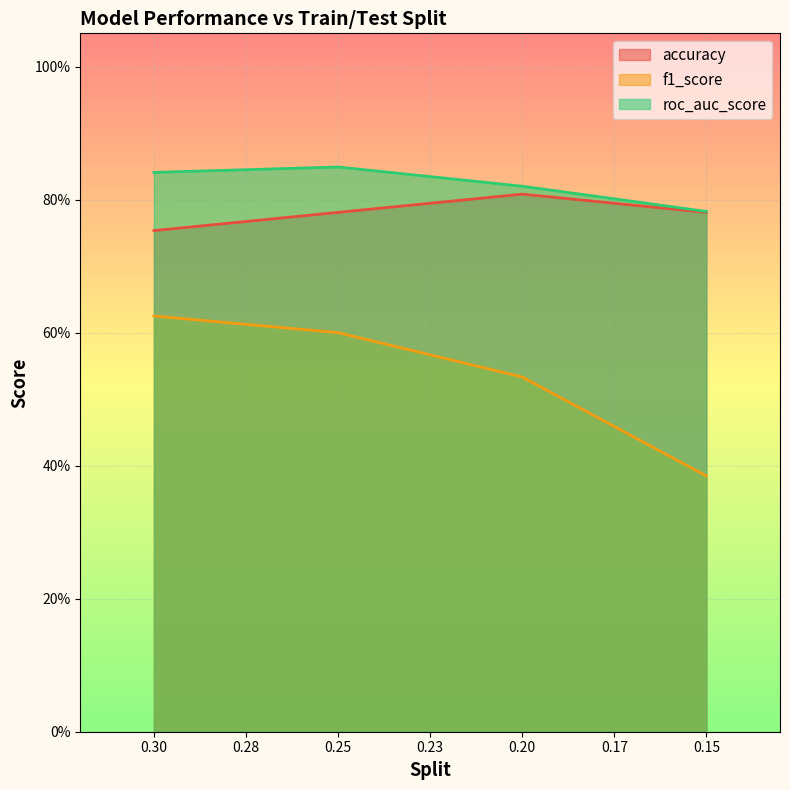

What is the label of the 3rd point from the right?

0.25